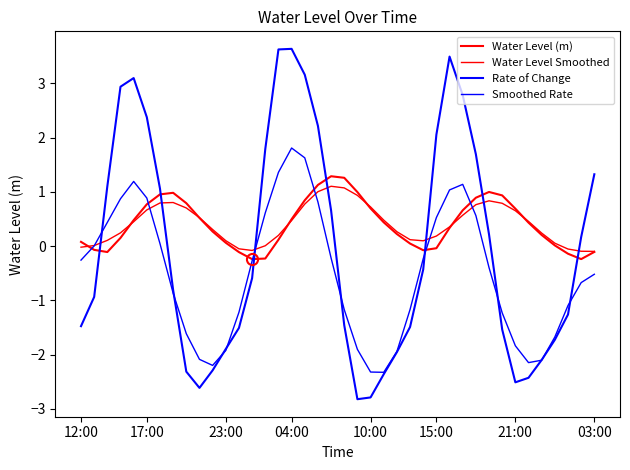

Reading left to right, what are all the values shown in this chart?

Water Level (m): 0.1	-0.1	-0.1	0.2	0.5	0.8	1.0	1.0	0.8	0.5	0.3	0.1	-0.1	-0.2	-0.2	0.1	0.5	0.8	1.1	1.3	1.3	1.0	0.7	0.4	0.2	0.0	-0.1	-0.0	0.3	0.7	0.9	1.0	0.9	0.7	0.4	0.2	0.0	-0.1	-0.2	-0.1
Water Level Smoothed: -0.0	0.0	0.1	0.2	0.4	0.7	0.8	0.8	0.7	0.5	0.3	0.1	-0.1	-0.1	0.0	0.2	0.5	0.8	1.0	1.1	1.1	0.9	0.7	0.5	0.3	0.1	0.1	0.2	0.4	0.6	0.8	0.8	0.8	0.7	0.5	0.2	0.1	-0.1	-0.1	-0.1
Rate of Change: -1.5	-0.9	1.1	2.9	3.1	2.4	1.1	-0.8	-2.3	-2.6	-2.3	-1.9	-1.5	-0.6	1.8	3.6	3.6	3.2	2.2	0.7	-1.5	-2.8	-2.8	-2.4	-2.0	-1.5	-0.4	2.1	3.5	2.8	1.7	0.2	-1.5	-2.5	-2.4	-2.1	-1.7	-1.3	0.2	1.3
Smoothed Rate: -0.3	0.0	0.4	0.9	1.2	0.9	0.0	-0.9	-1.6	-2.1	-2.2	-1.9	-1.2	-0.3	0.6	1.4	1.8	1.6	0.8	-0.2	-1.2	-1.9	-2.3	-2.3	-1.9	-1.2	-0.2	0.5	1.0	1.1	0.6	-0.4	-1.2	-1.8	-2.1	-2.1	-1.7	-1.1	-0.7	-0.5